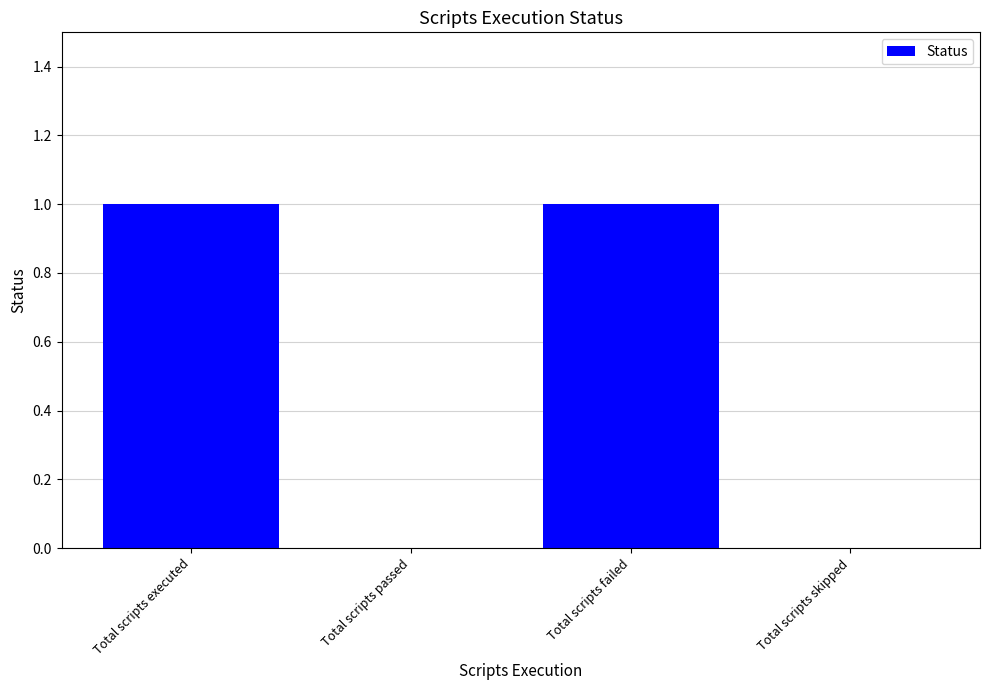

Reading right to left, what are all the values shown in this chart?

0	1	0	1